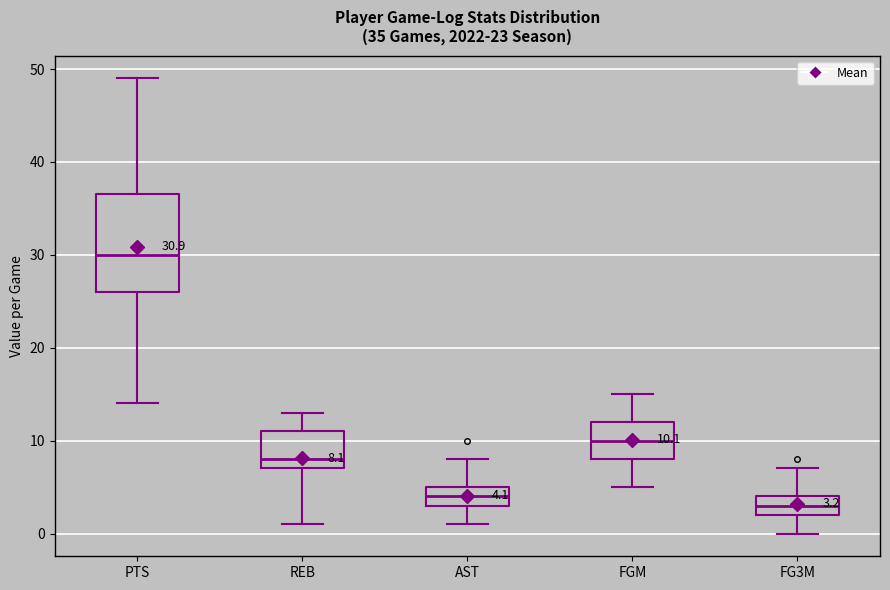

Comparing the boxes themselves (not the whiskers), which one is the tallest?

PTS